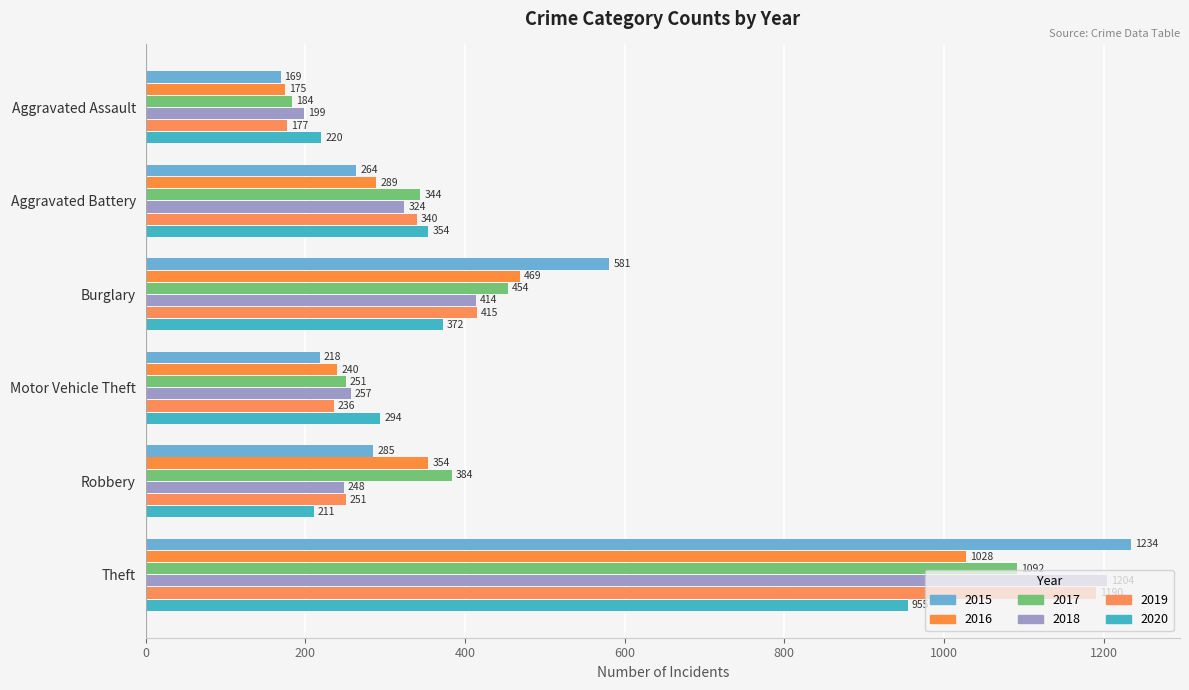

Count the number of categories in the chart.

6